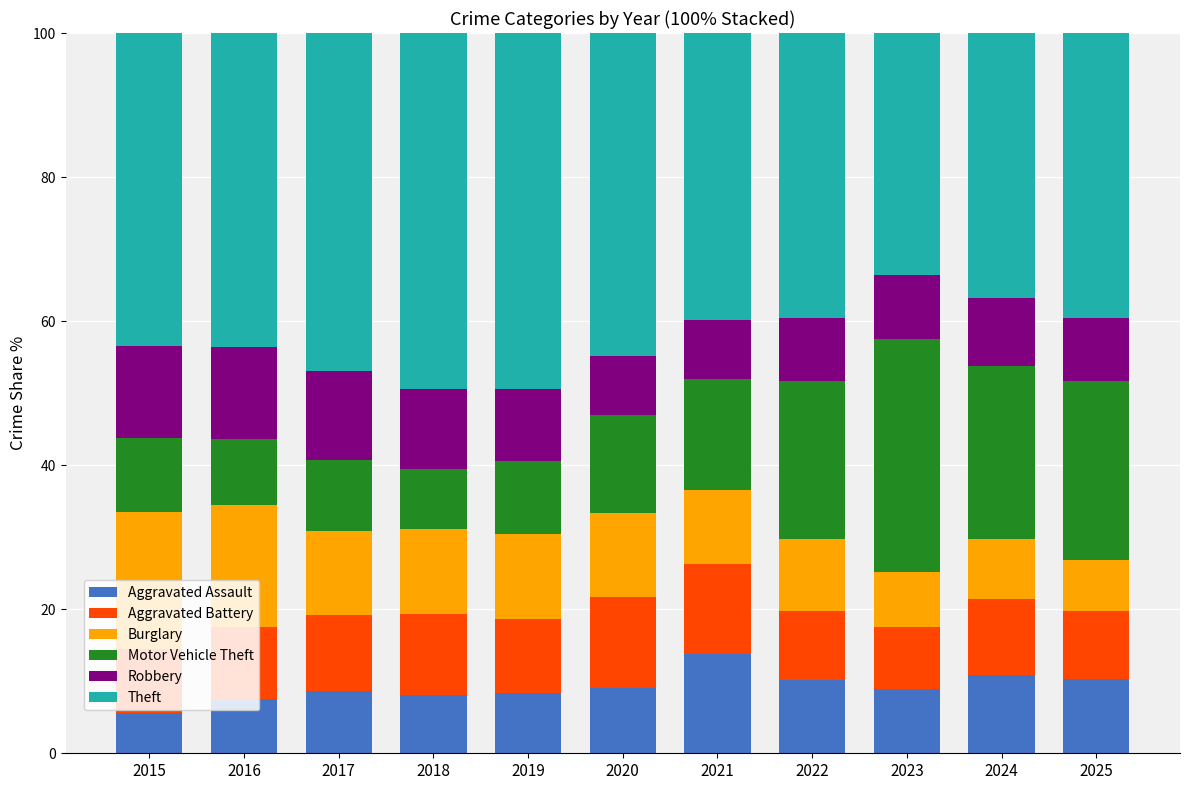

What is the sum of the Aggravated Assault values at 2018 and 2015?

13.8